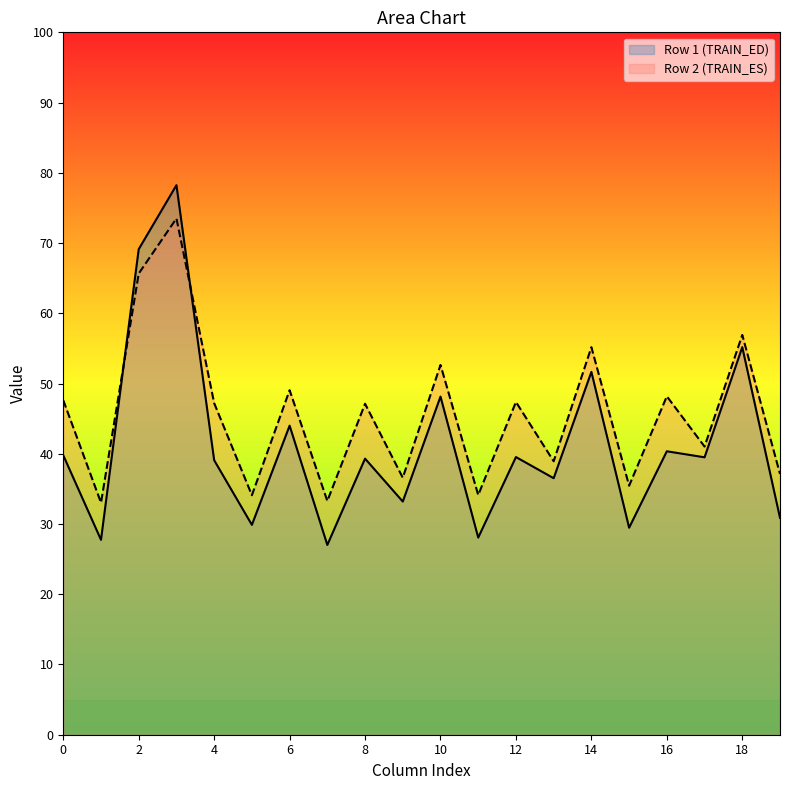

True or false: Row 1 (TRAIN_ED) and Row 2 (TRAIN_ES) intersect in this chart.

True